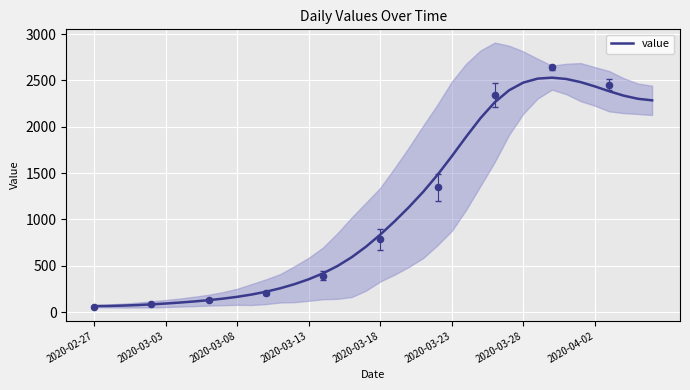

Approximately how many times larger is the value at 23 compared to 33?

0.5